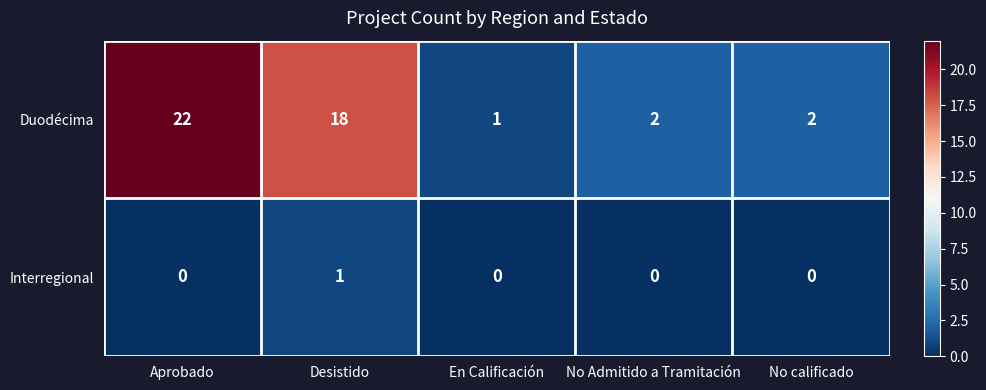

Which category has the highest value across all series?

Aprobado